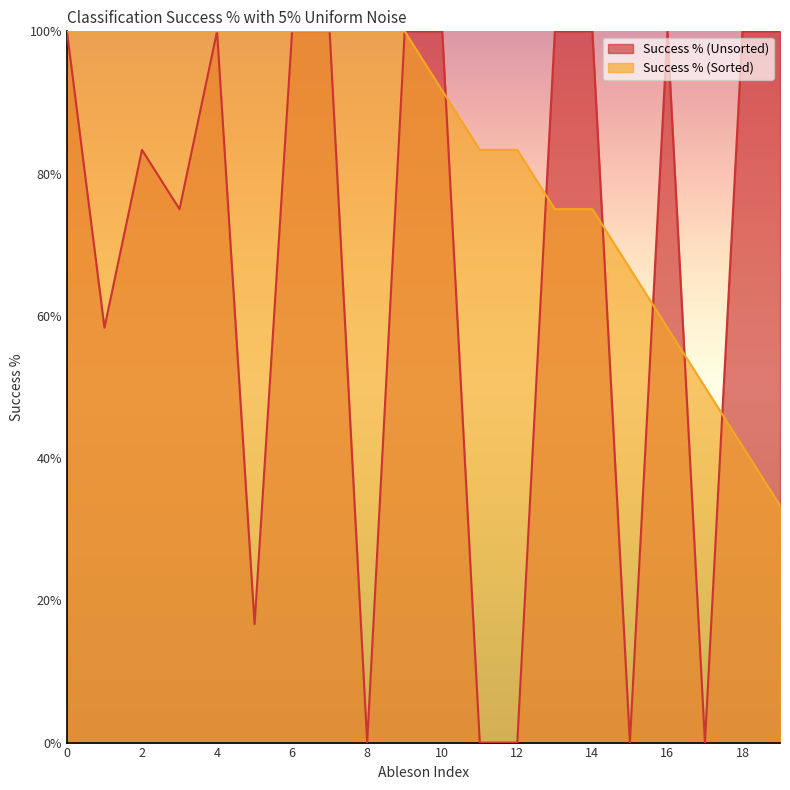

Reading left to right, what are all the values shown in this chart?

Success % (Unsorted): 100.0	58.3	83.3	75.0	100.0	16.7	100.0	100.0	0.0	100.0	100.0	0.0	0.0	100.0	100.0	0.0	100.0	0.0	100.0	100.0
Success % (Sorted): 100.0	100.0	100.0	100.0	100.0	100.0	100.0	100.0	100.0	100.0	91.7	83.3	83.3	75.0	75.0	66.7	58.3	50.0	41.7	33.3